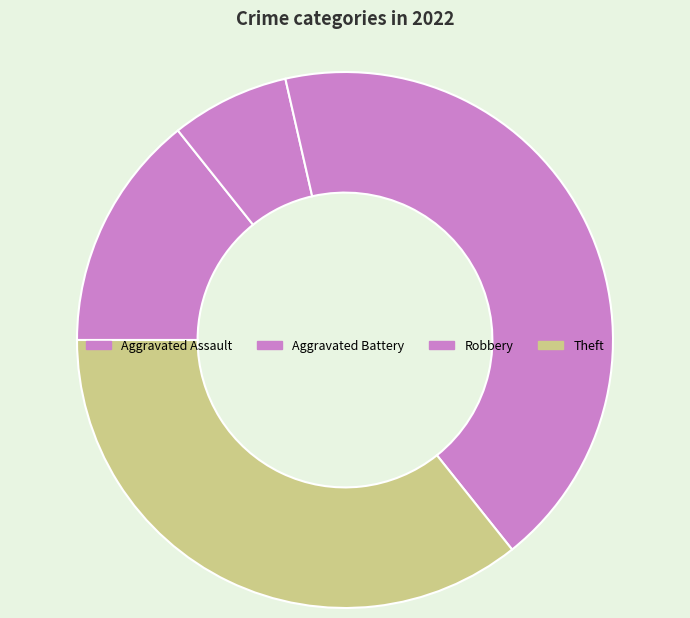

What is the change in value from Aggravated Assault to Robbery?

+4